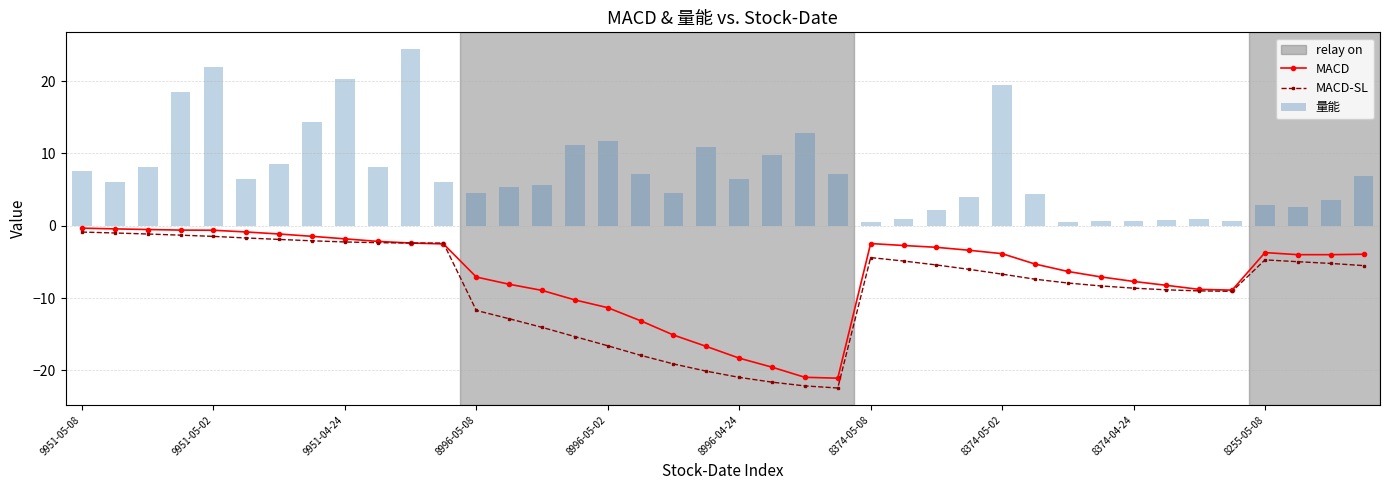

How many data points in MACD-SL are less than -6?

21